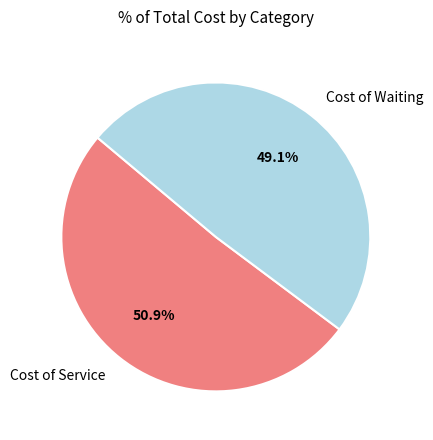

Is Cost of Waiting the majority of the pie?

No